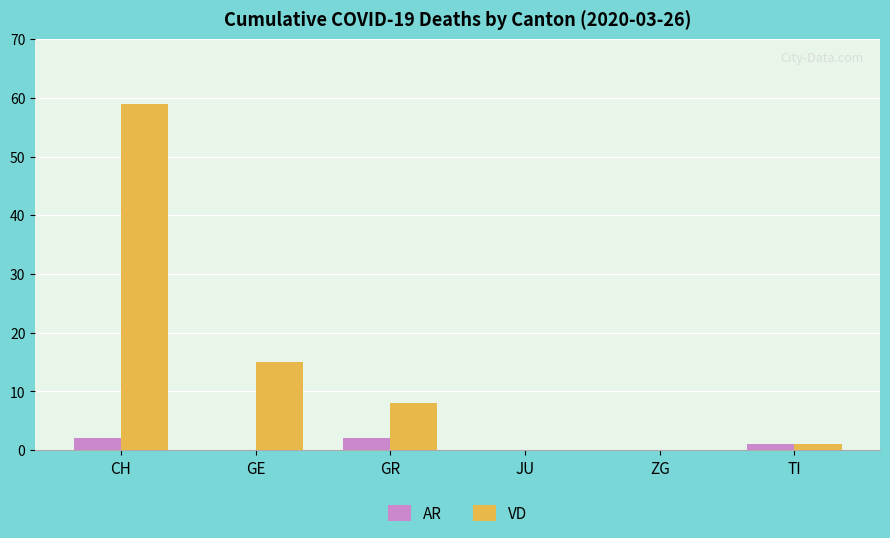

Which series has the largest range (max minus min)?

VD